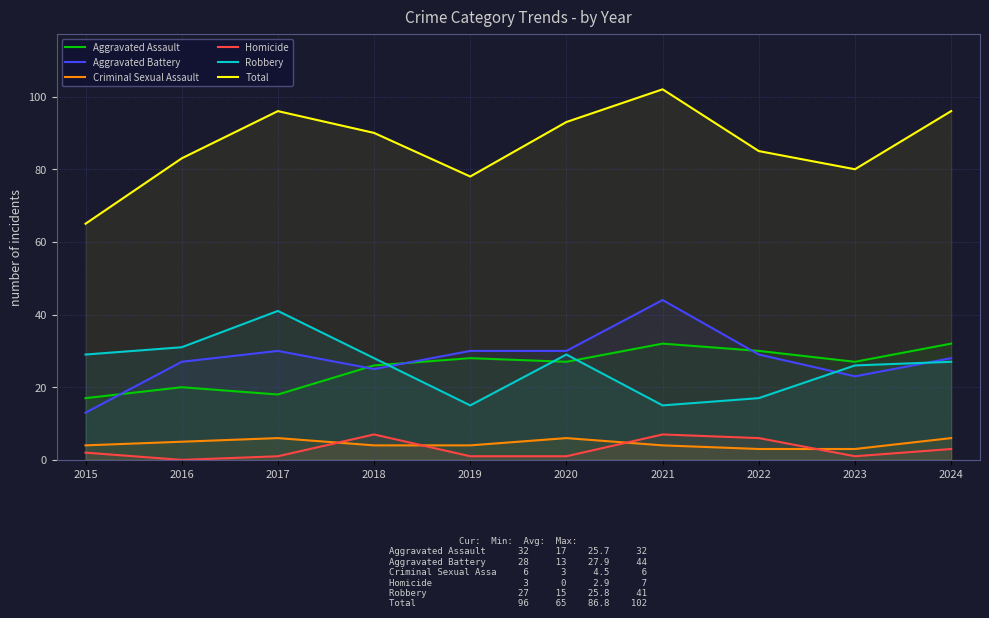

What is the spread (max minus min) of values at 2019?

77